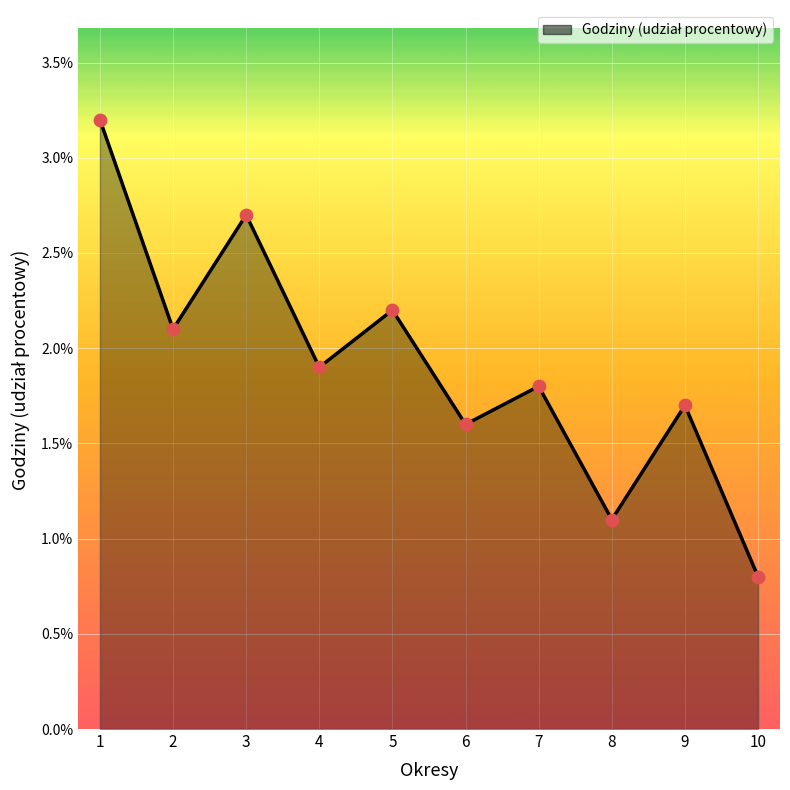

Which has a higher value, 10 or 3?

3